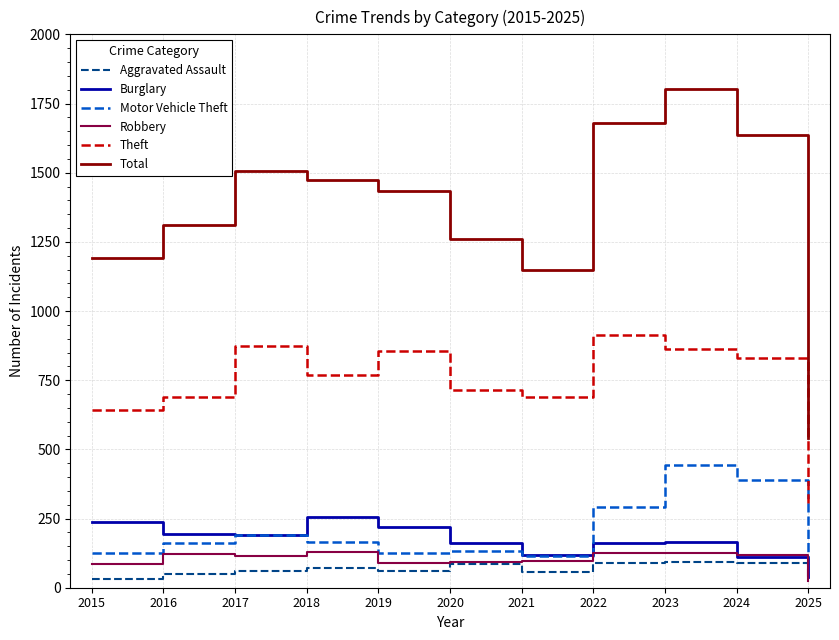

Does the chart display data point markers on the line(s)?

No